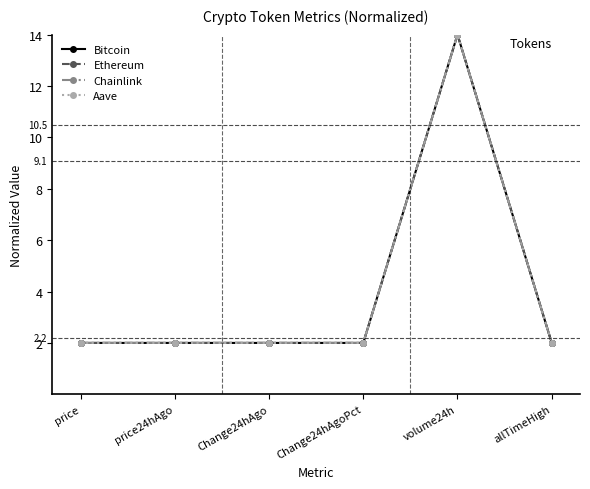

At which category is the sum across all series the highest?

volume24h